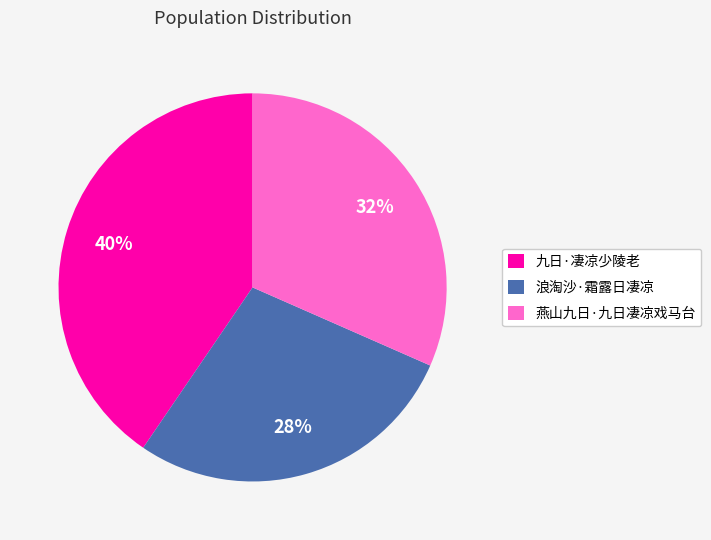

The 九日·凄凉少陵老 slice represents 32% of the pie. True or false?

False